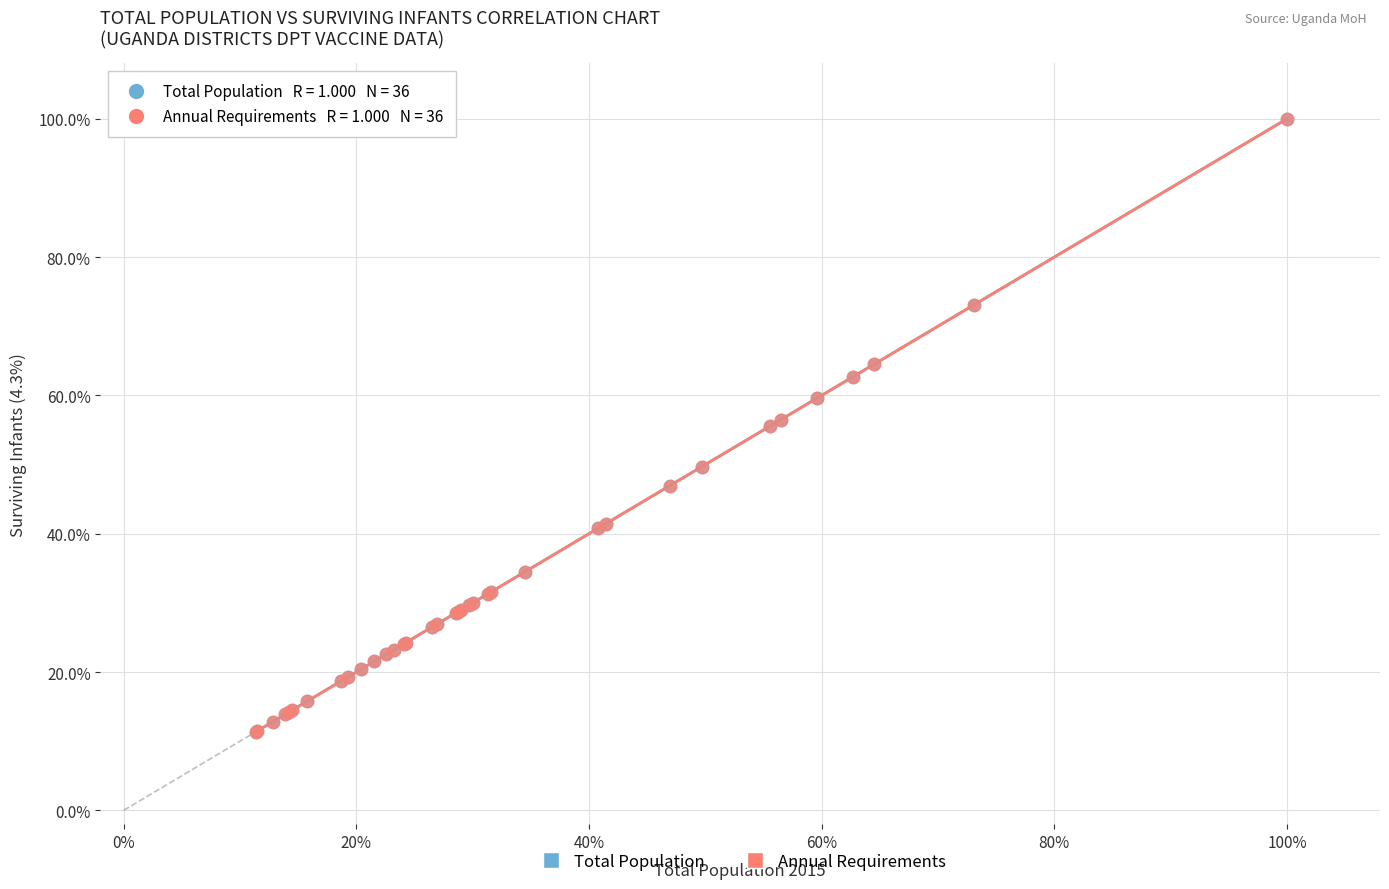

What are all the series names shown in the legend?

Total Population, Annual Requirements